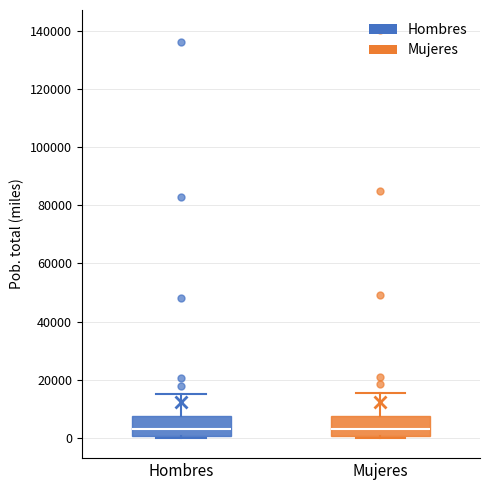

Reading left to right, read every box against the y-axis: the position of its median line, the range the box covers, and the ends of its whiskers. The values are not printed on the chart, so give them approximately, as read against the axis.

Hombres: median 4000, box 0 to 8000, whiskers 0 to 16000
Mujeres: median 4000, box 0 to 8000, whiskers 0 to 16000